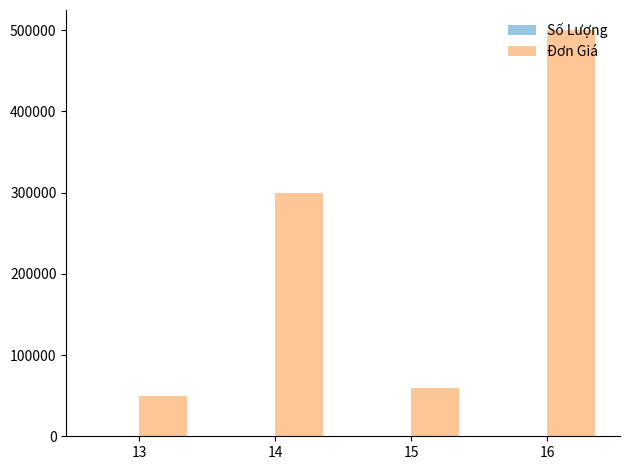

What is the sum of all Đơn Giá values?

910000